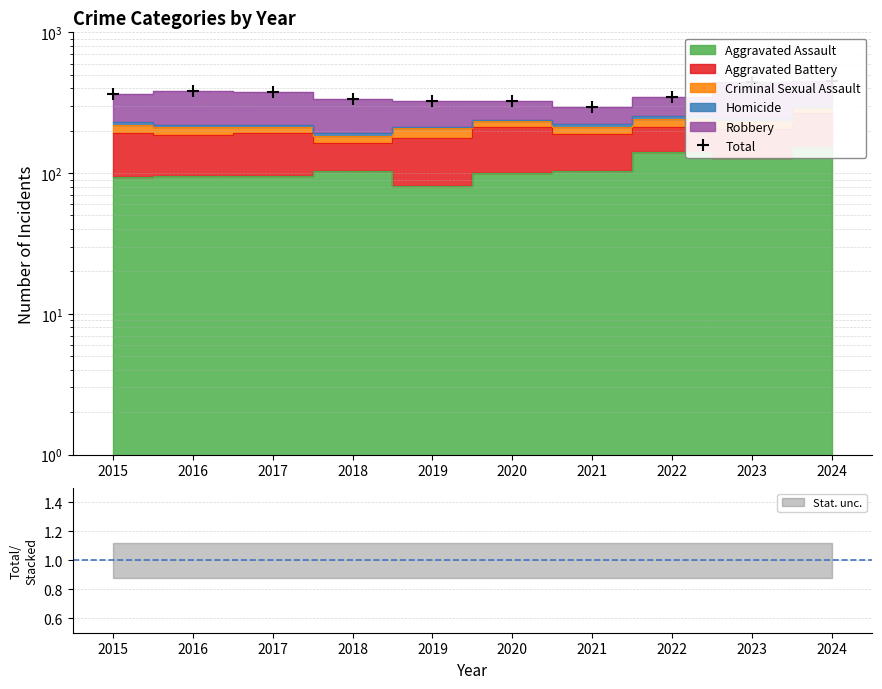

What is the minimum value shown in the chart?

297